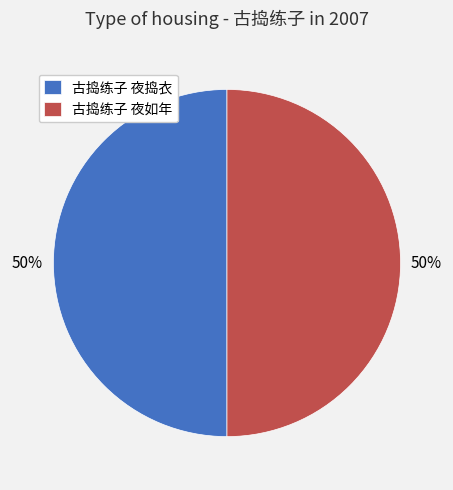

Do 古捣练子 夜如年 and 古捣练子 夜捣衣 together represent more than half of the pie?

Yes